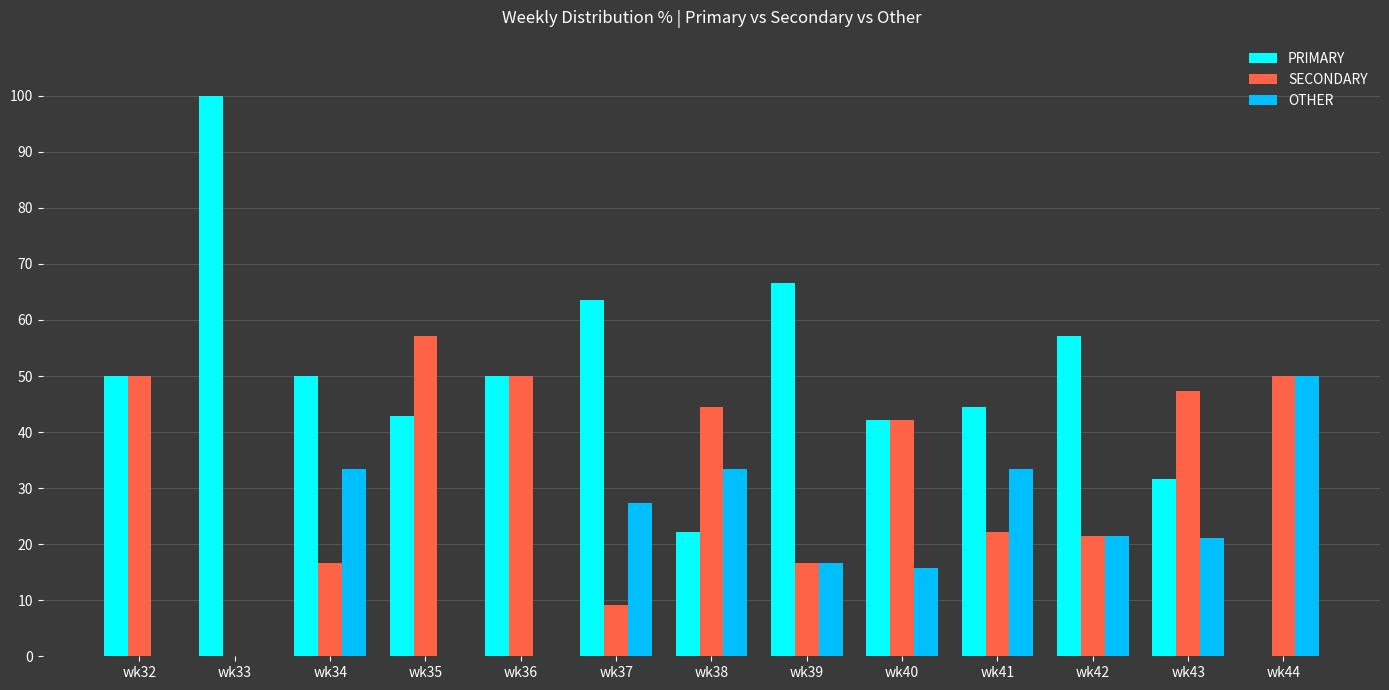

How many values in the OTHER series exceed 21?

7